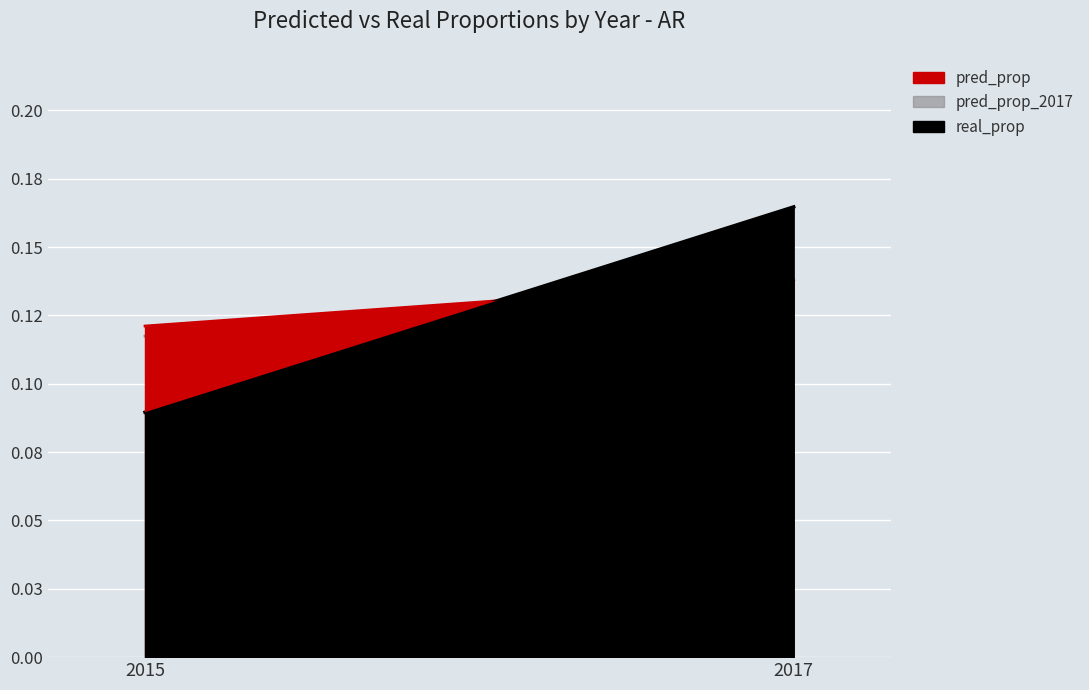

How many real_prop values are between 0 and 1?

2